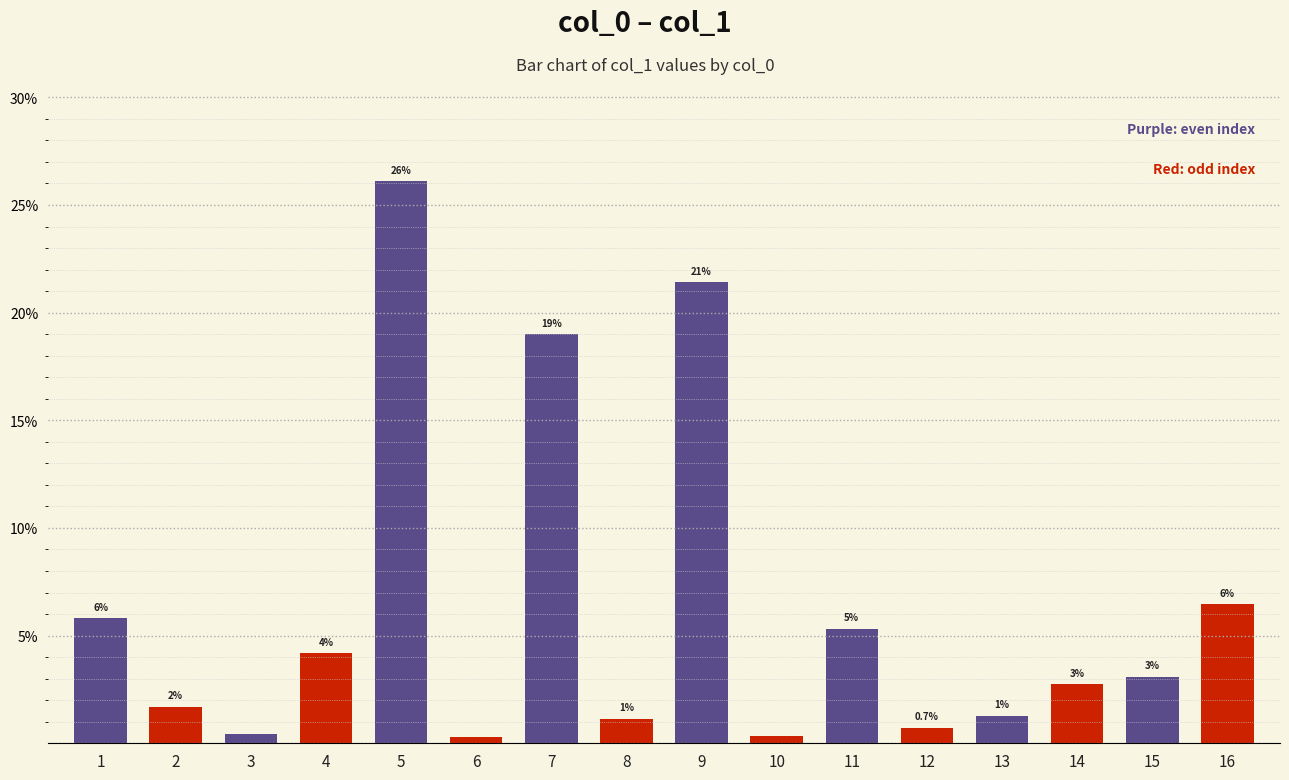

What is the value of the 9th bar from the left?

21.4